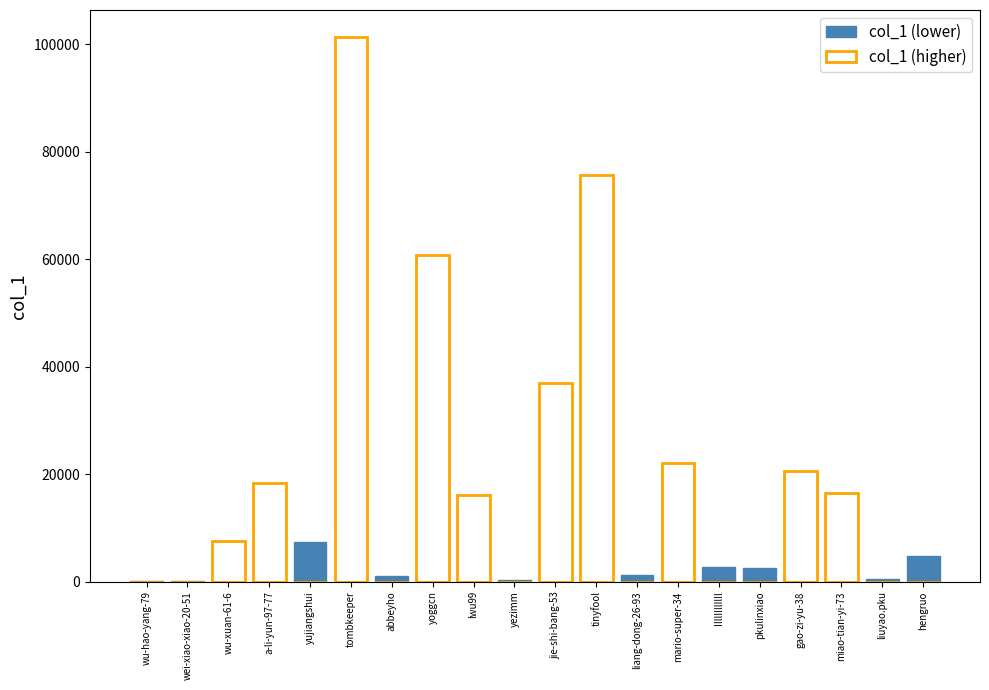

What are all the series names shown in the legend?

col_1 (lower), col_1 (higher)